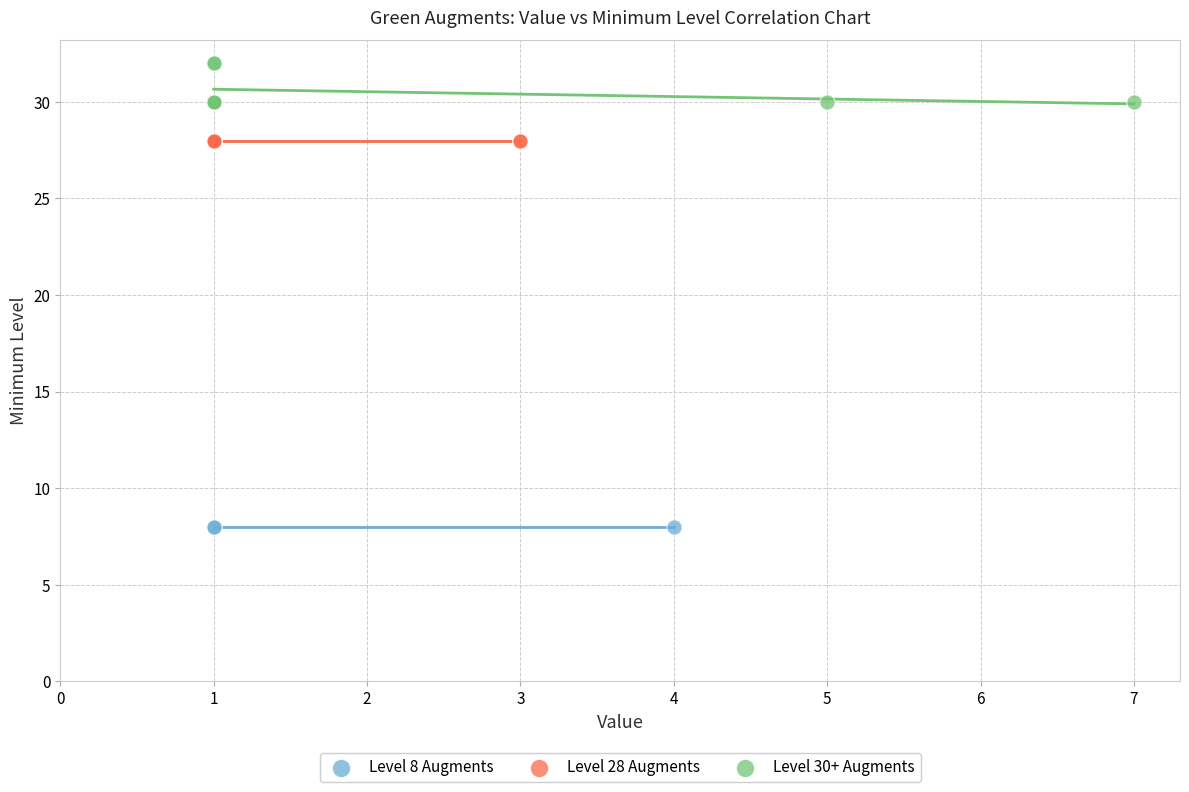

Which series reaches the minimum Y coordinate?

Level 8 Augments